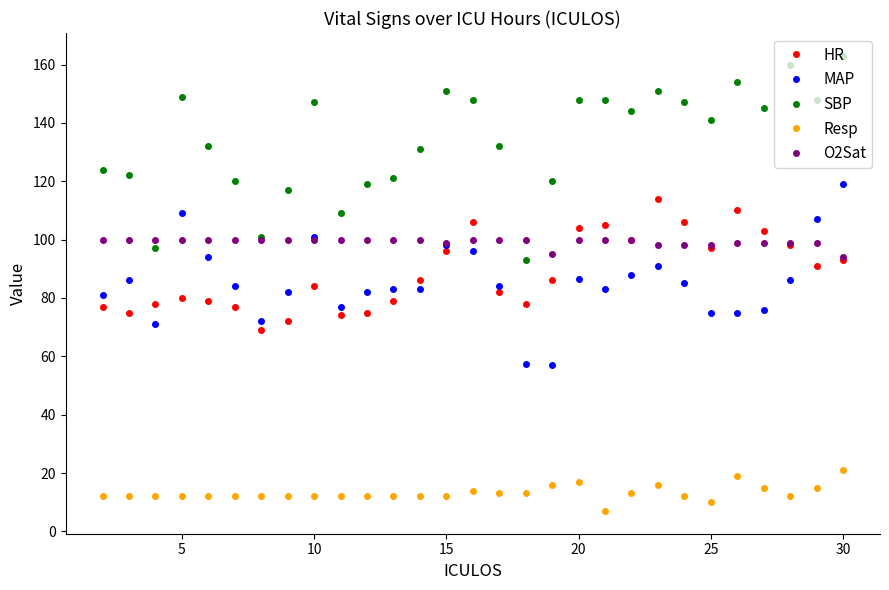

What is the maximum value for MAP?

119.0